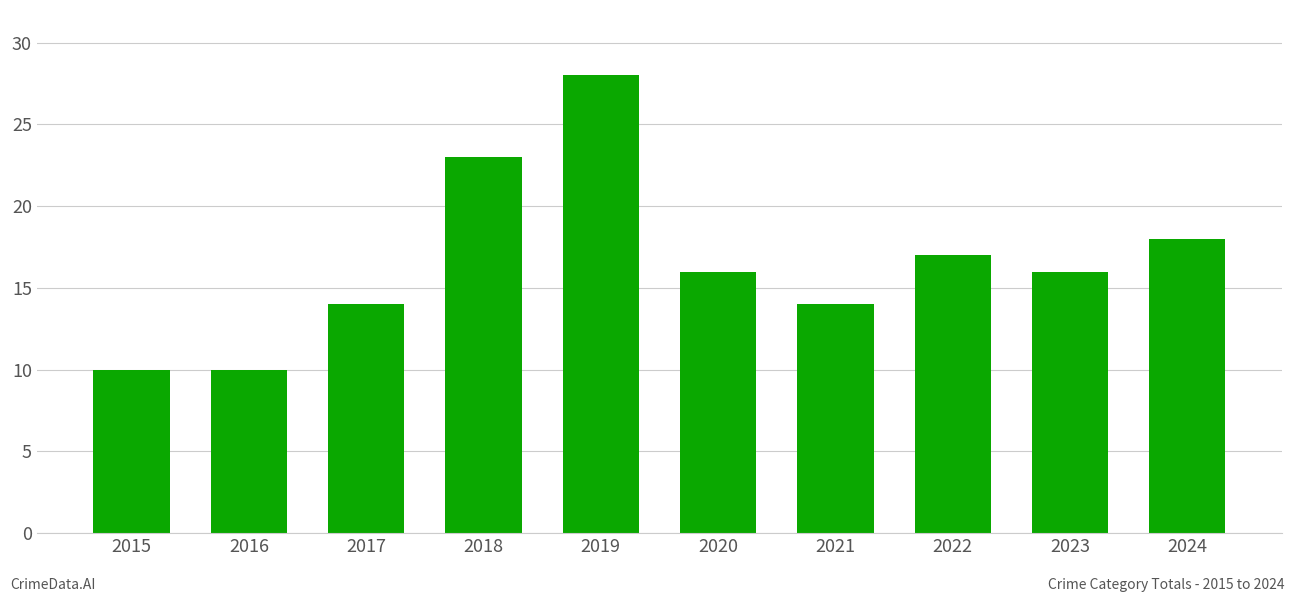

Is it true that the value at 2016 is 15?

False